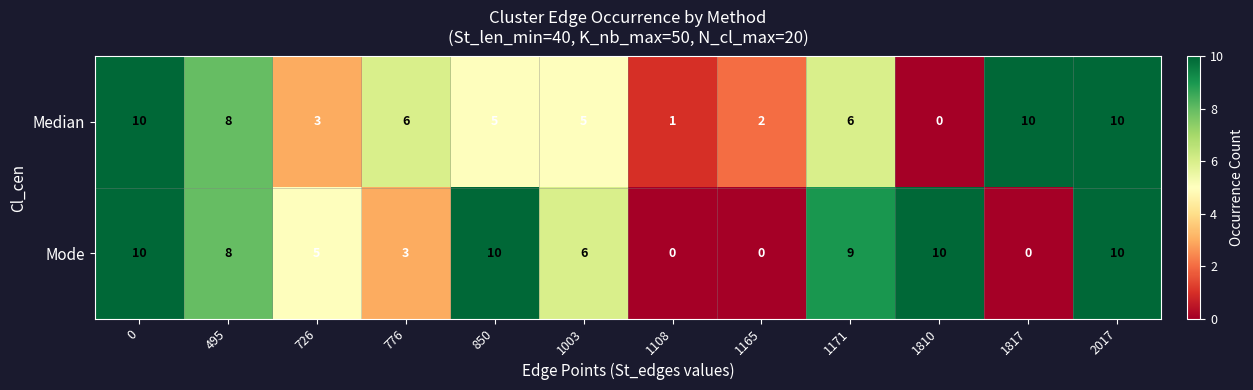

What is the spread (max minus min) of values at 726?

2